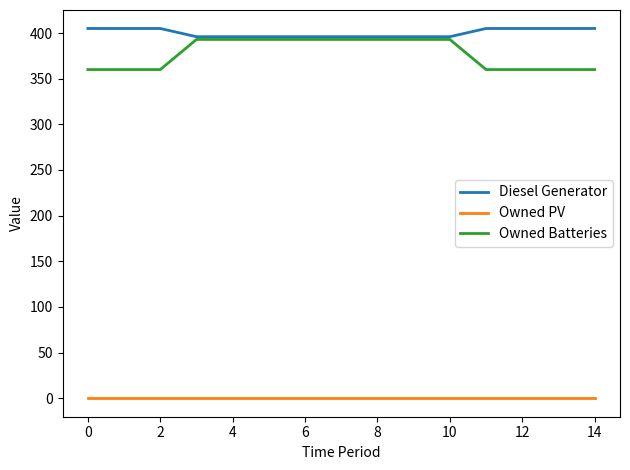

Which series has the largest range (max minus min)?

Owned Batteries